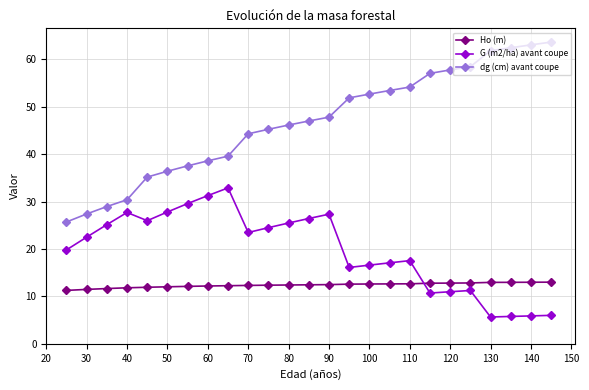

Which series has the largest total across all categories?

dg (cm) avant coupe